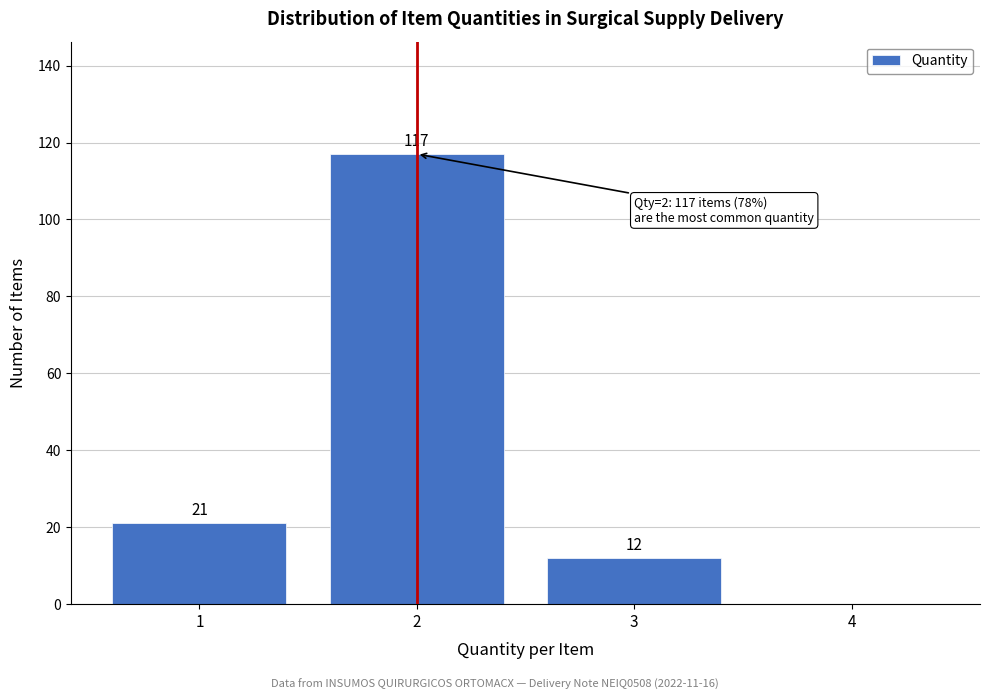

Over which range of the x-axis is the bar tallest?

1.5 to 2.5